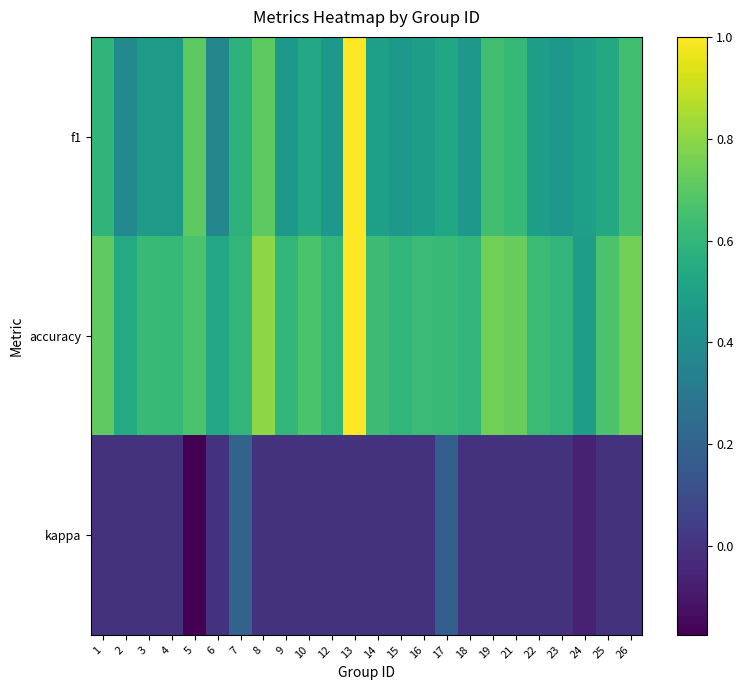

List the series in order of their overall mean, lowest first.

kappa, f1, accuracy